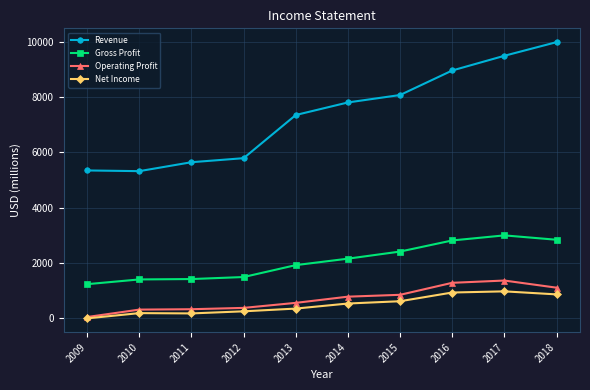

At how many categories does at least one series exceed 8523?

3